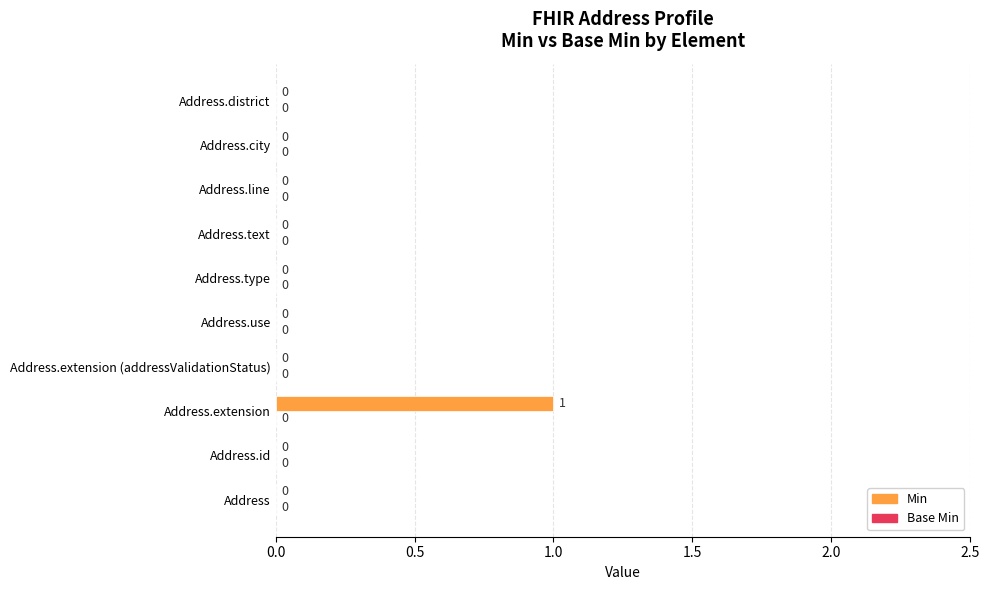

Which has a higher value, Address.text or Address.extension?

Address.extension